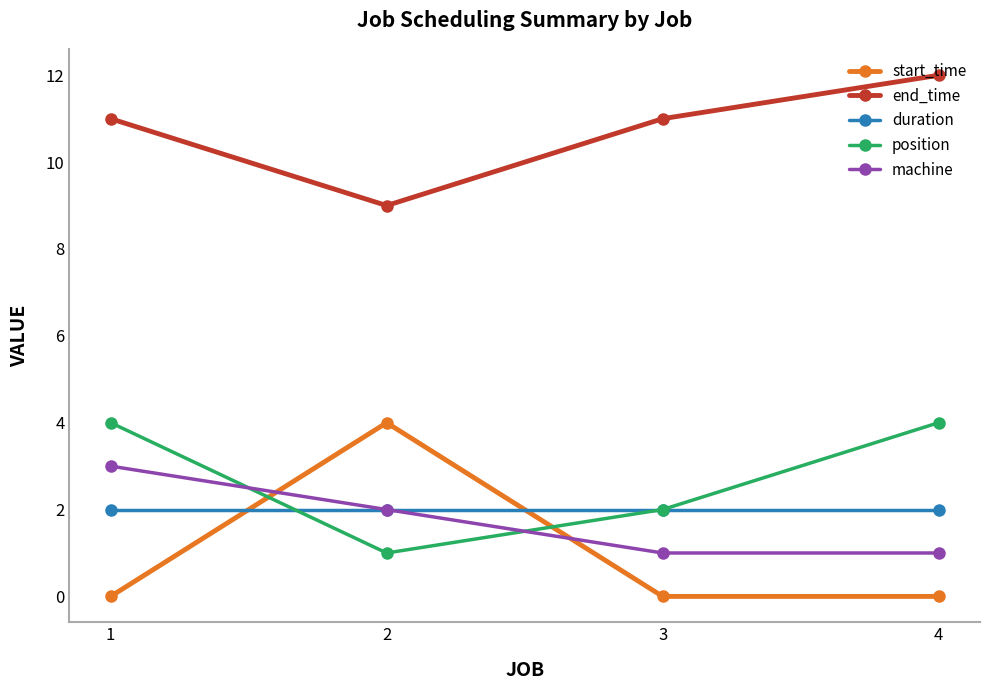

Reading right to left, extract all data points from this chart.

start_time: 0	0	4	0
end_time: 12	11	9	11
duration: 2	2	2	2
position: 4	2	1	4
machine: 1	1	2	3